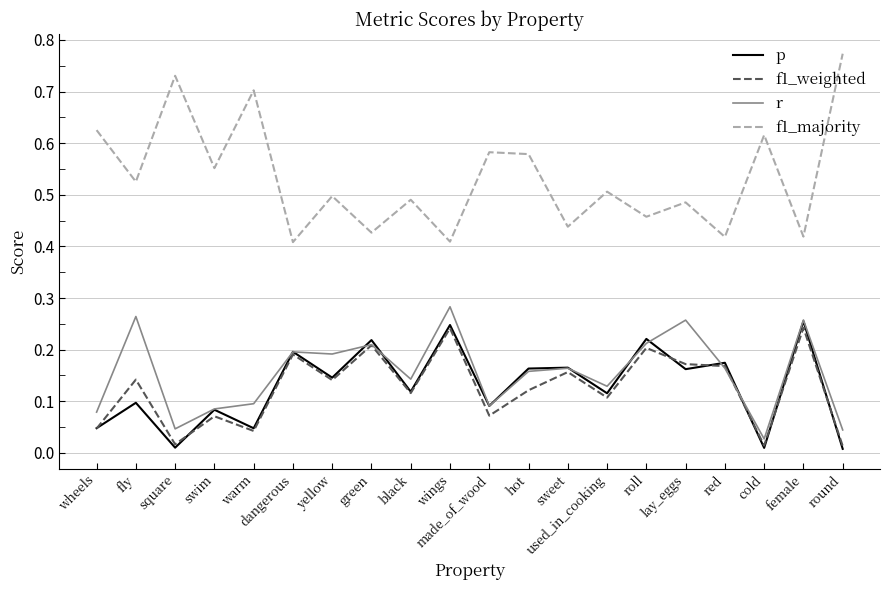

Which series has the widest spread of values?

f1_majority